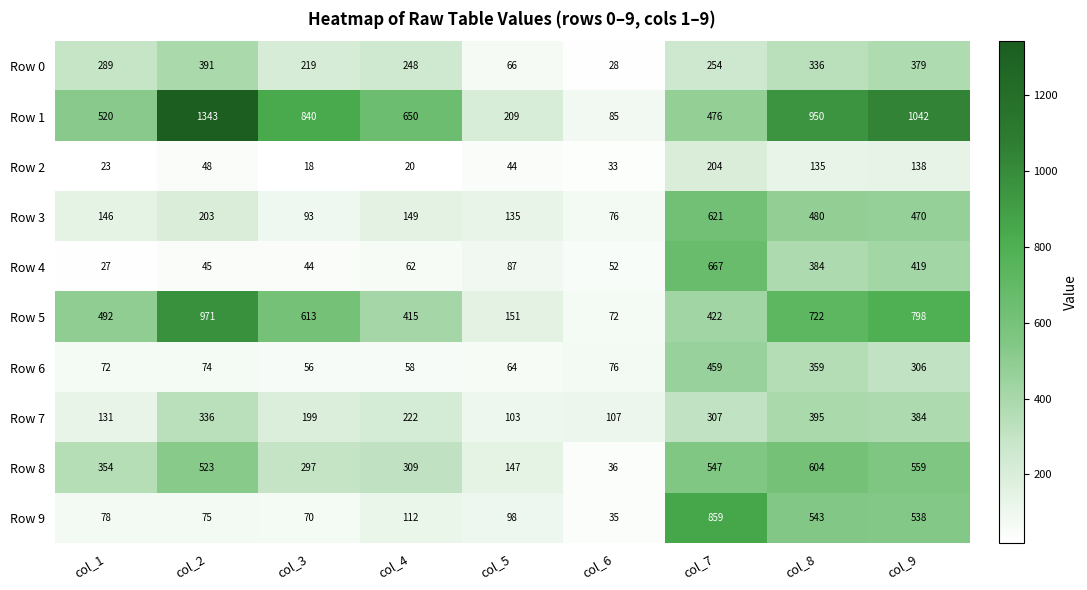

List the series in order of their peak value, lowest first.

Row 2, Row 0, Row 7, Row 6, Row 8, Row 3, Row 4, Row 9, Row 5, Row 1